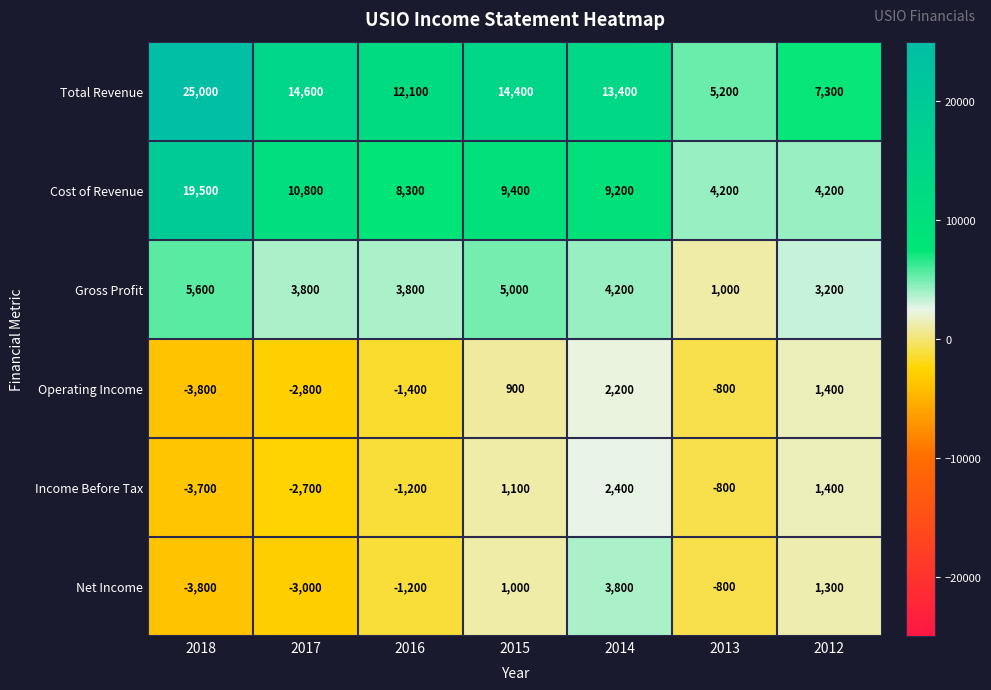

What is the difference between the maximum and second lowest values in the Cost of Revenue series?

15300